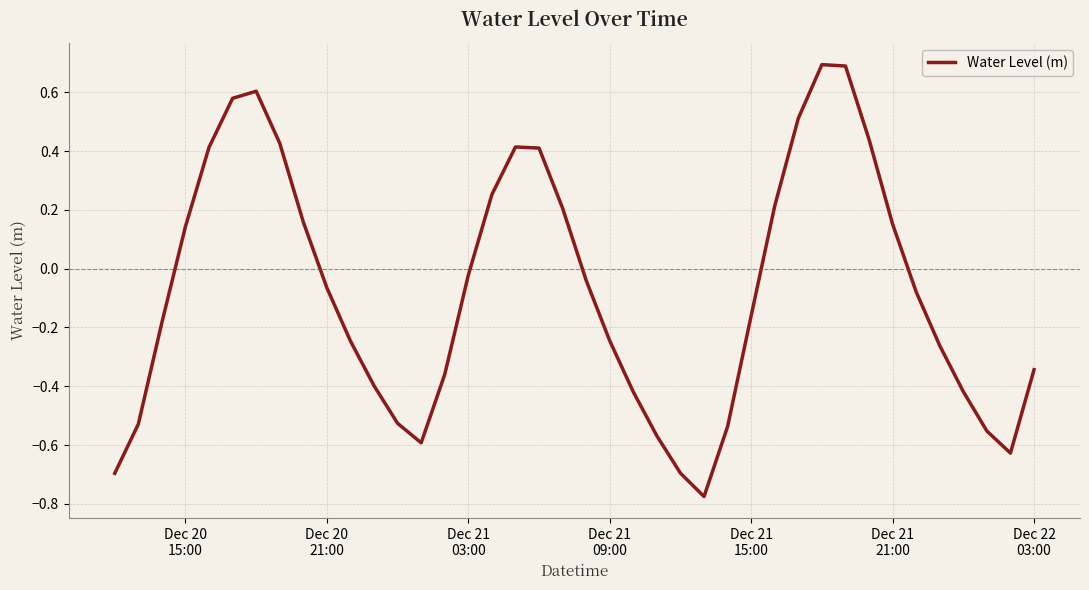

What is the maximum value shown in the chart?

0.7